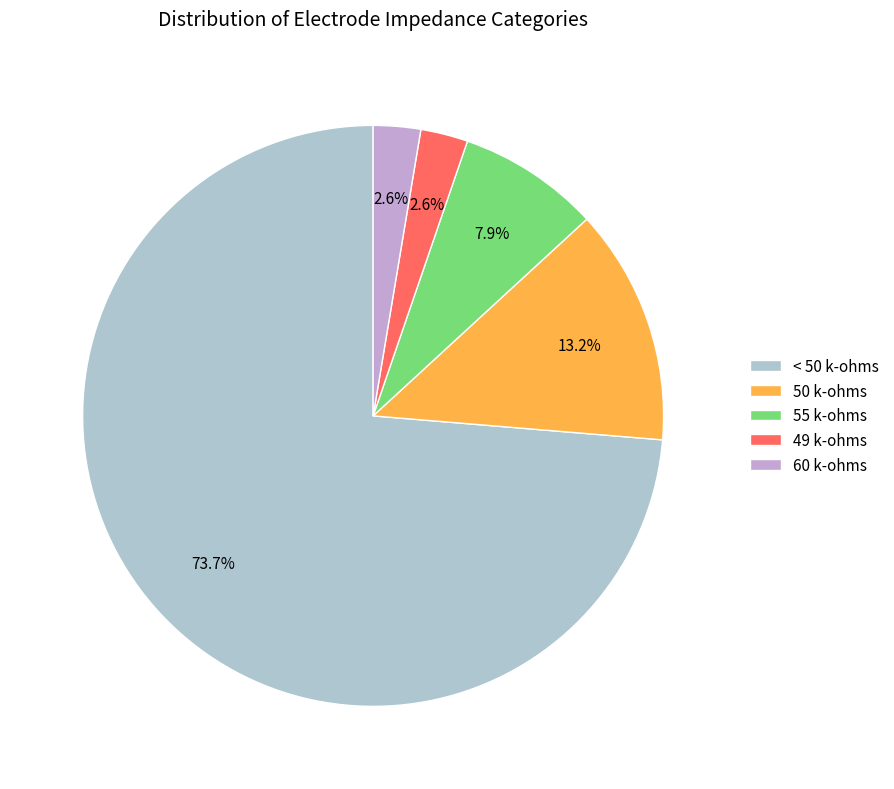

How many segments does this pie chart have?

5